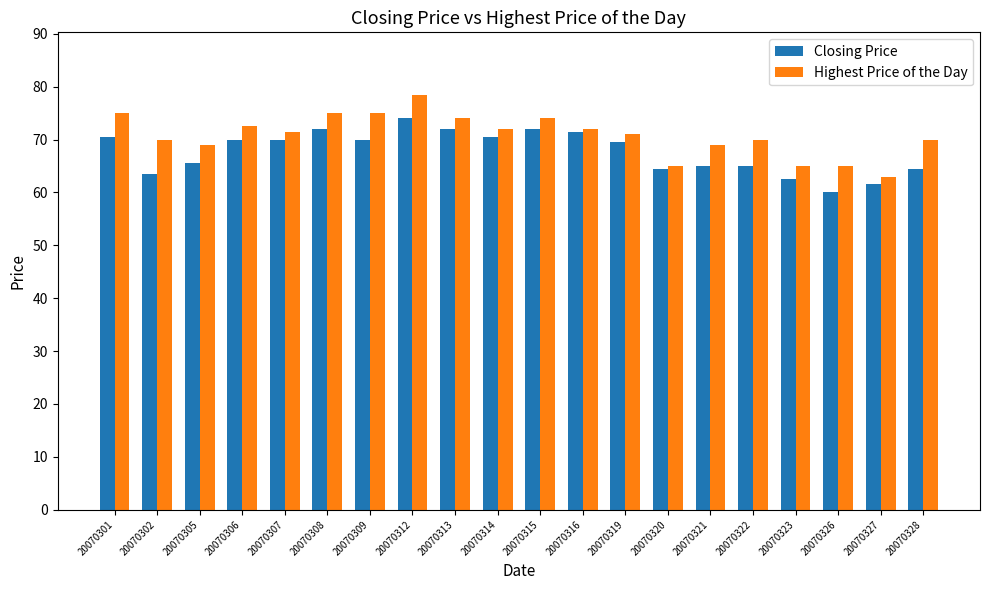

The Closing Price series shows 112.7 at 20070328. True or false?

False